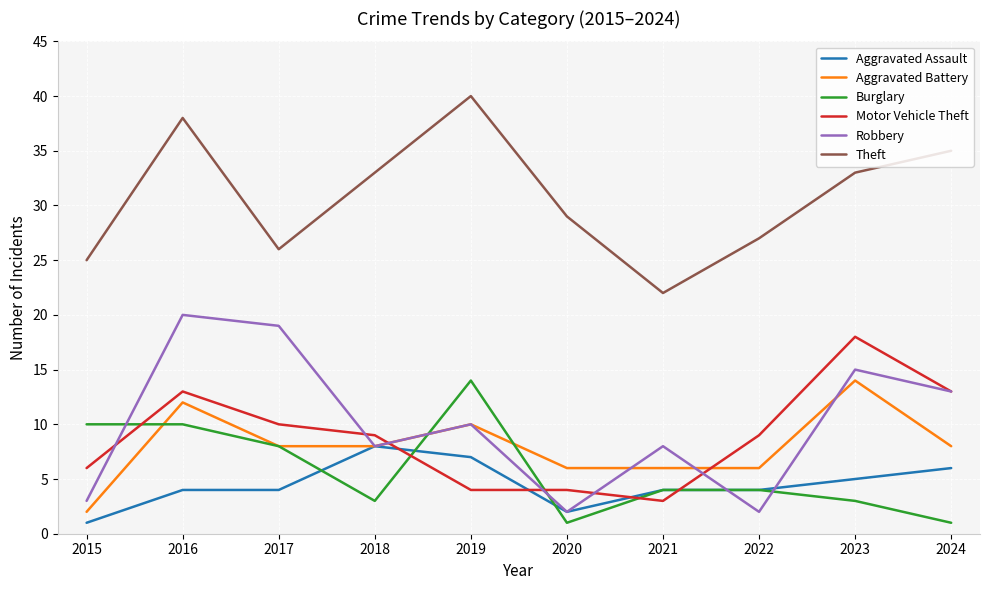

At how many categories does at least one series exceed 16?

10